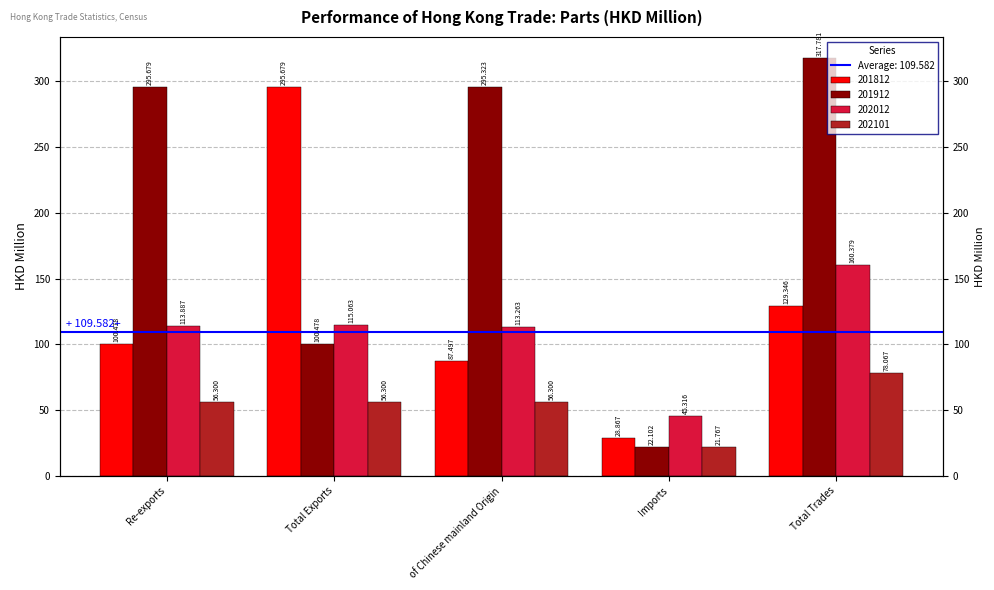

At which label does 201812 reach its peak?

Total Exports